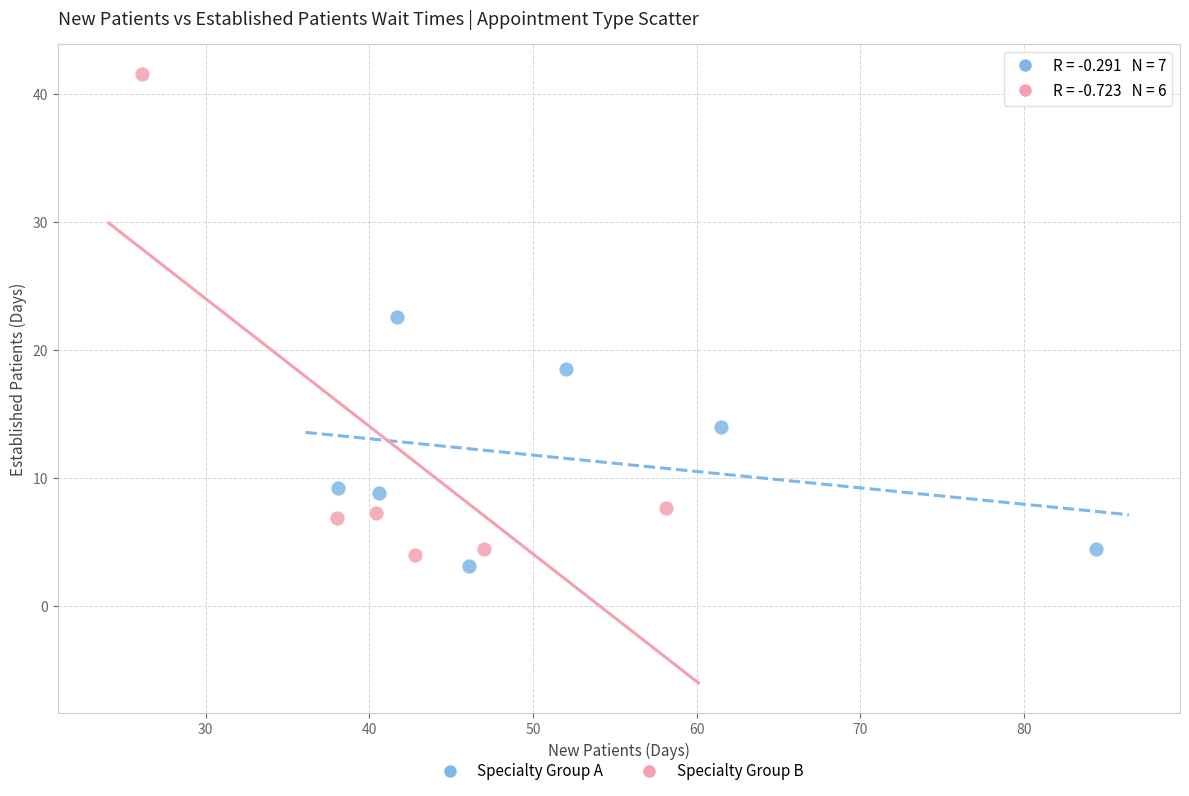

What are all the series names shown in the legend?

Specialty Group A, Specialty Group B